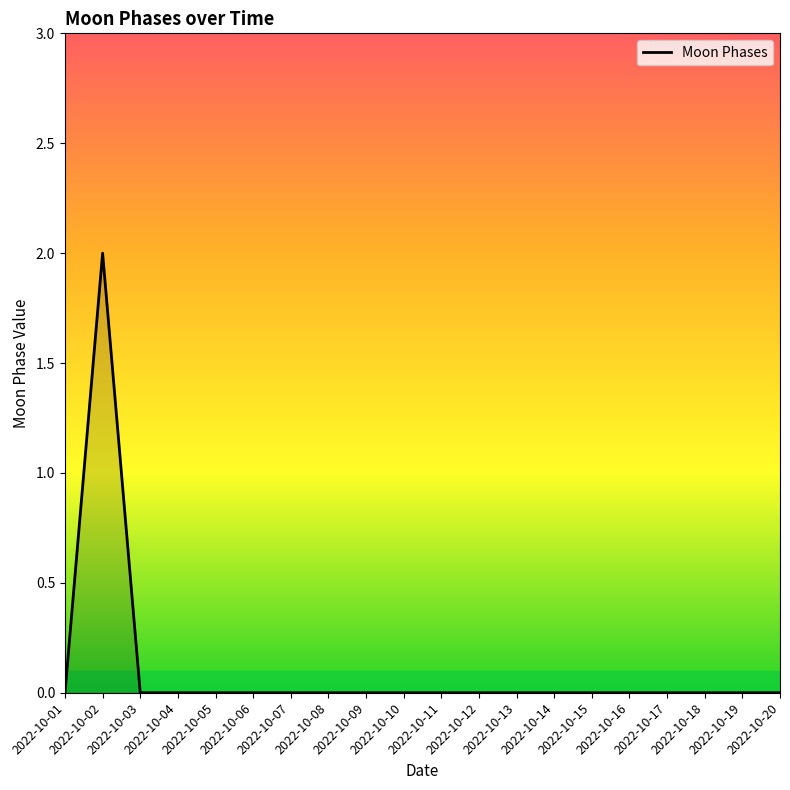

Is this an area chart (filled region under the line)?

Yes